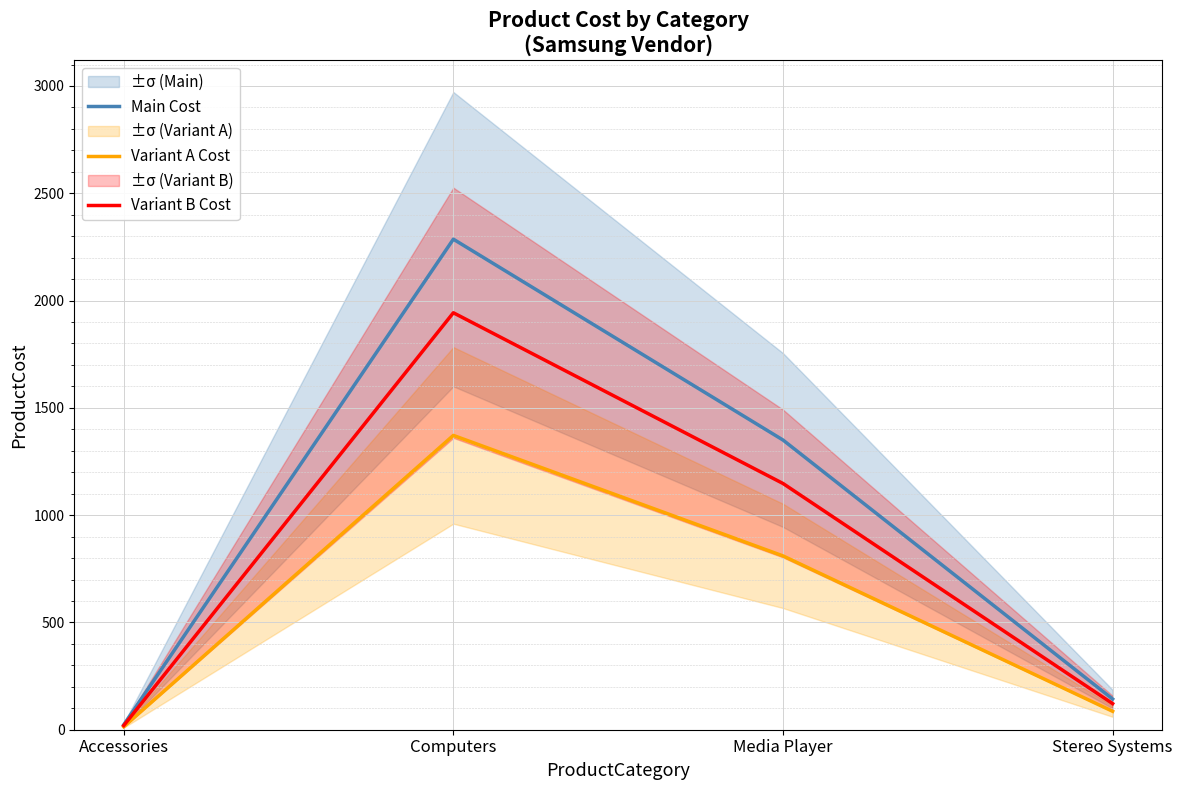

Is the value of Variant A Cost at Computers greater than the value of Variant B Cost at Computers?

No